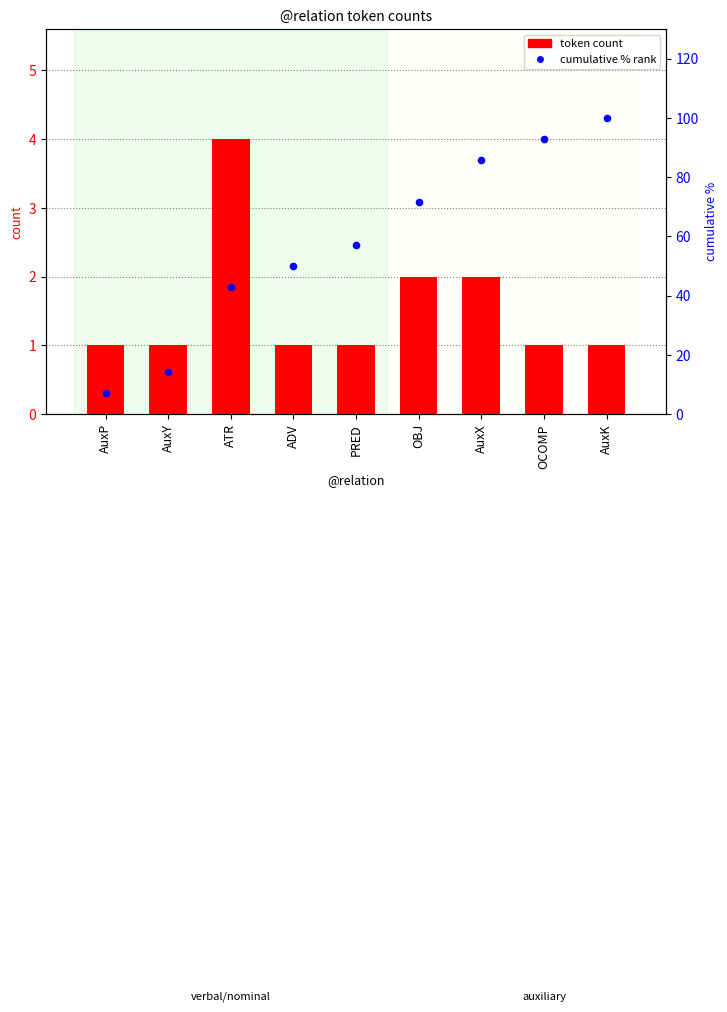

Is the value of token count at AuxX greater than the value of cumulative % rank at OBJ?

No